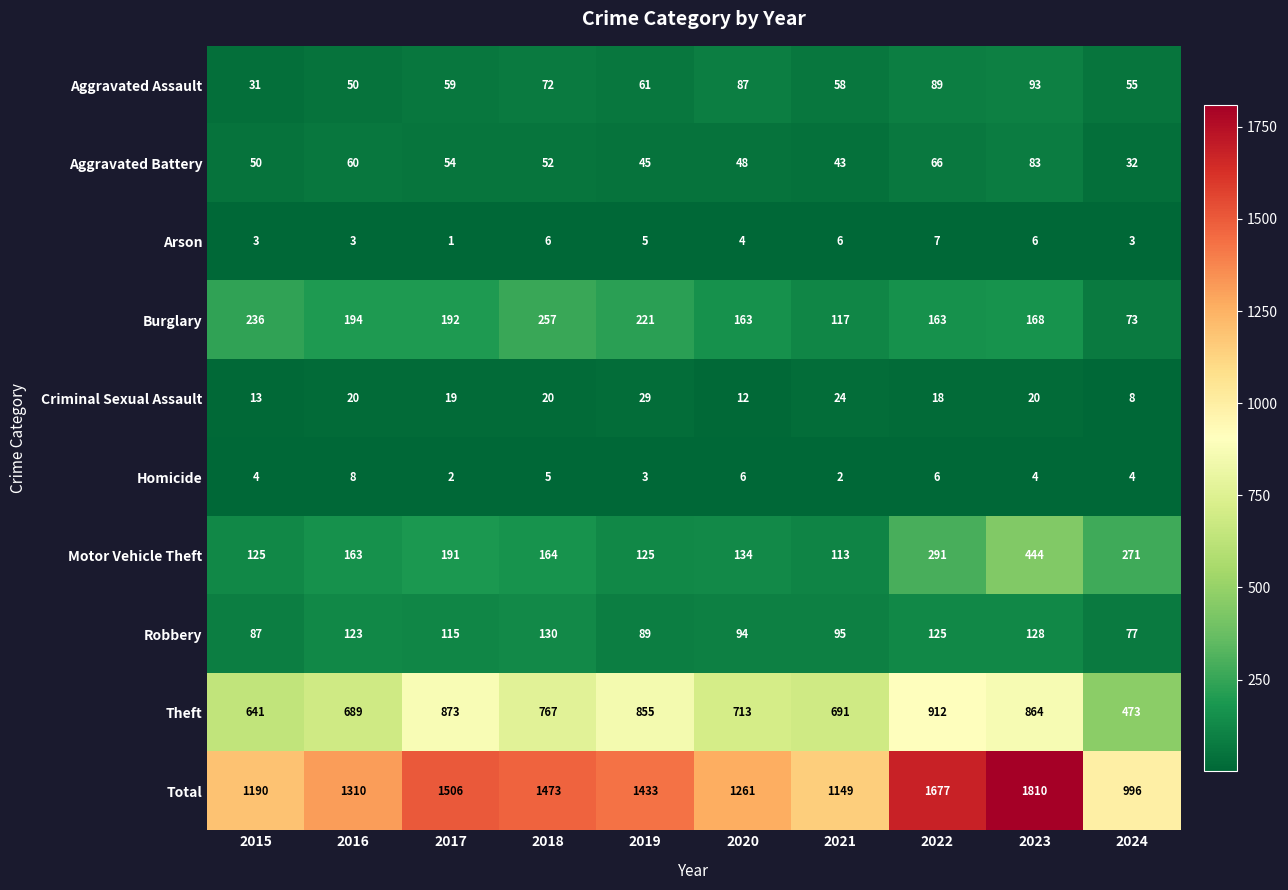

List the series in order of their peak value, highest first.

Total, Theft, Motor Vehicle Theft, Burglary, Robbery, Aggravated Assault, Aggravated Battery, Criminal Sexual Assault, Homicide, Arson